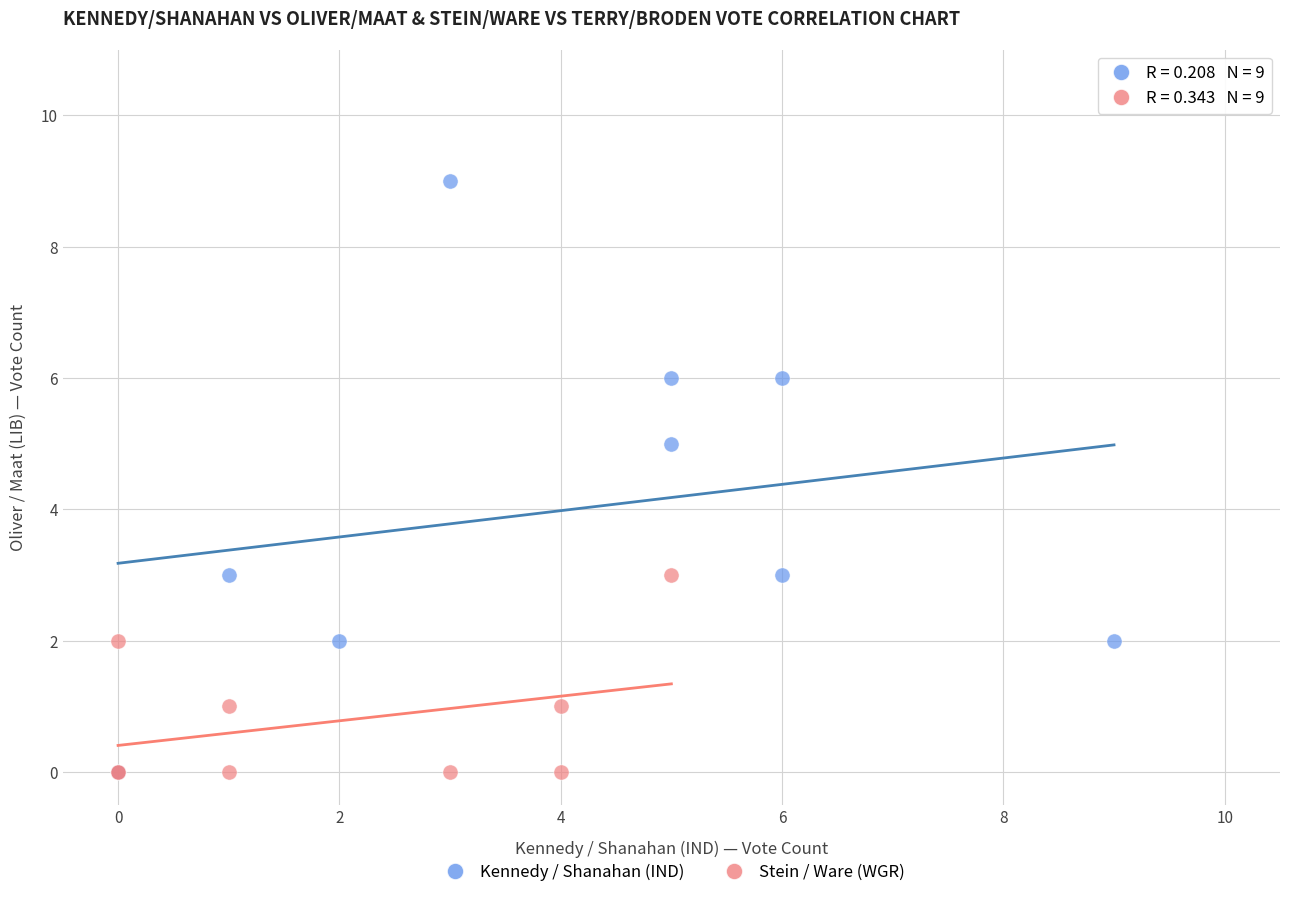

Which series contains the highest Y value?

Kennedy / Shanahan (IND)